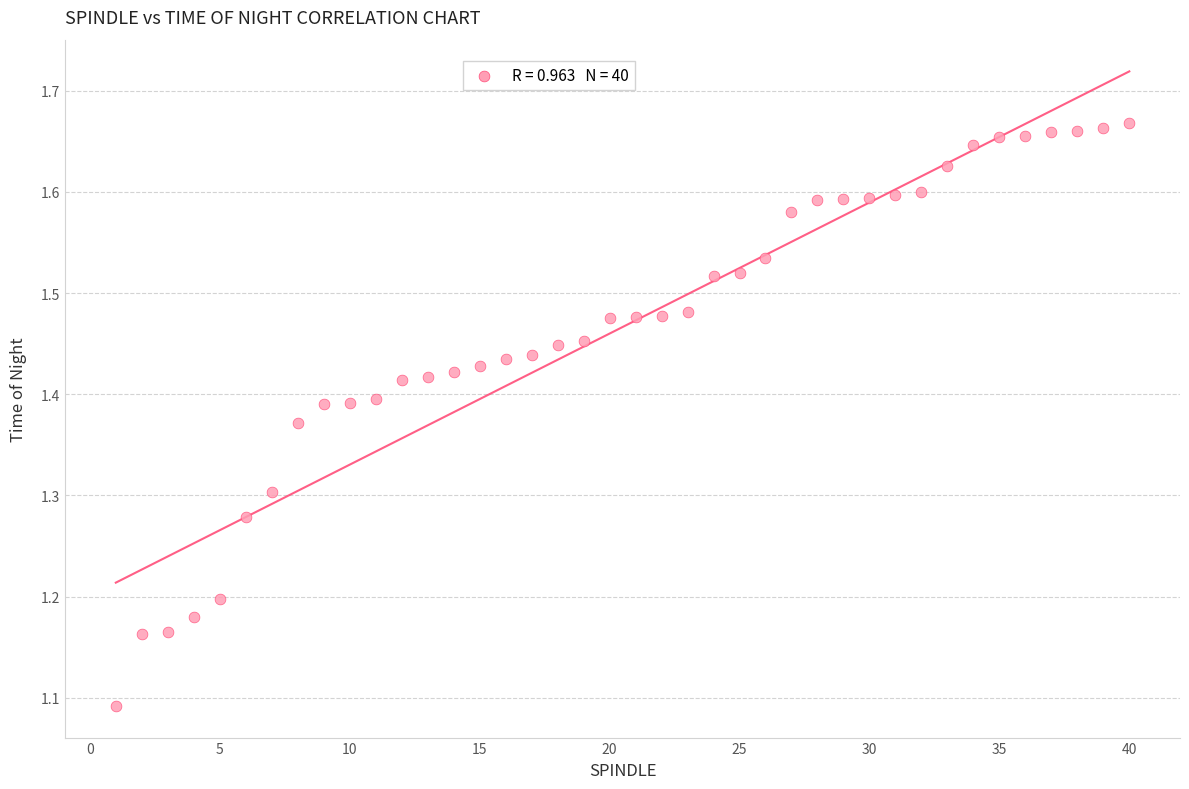

What is the range of X values (max minus min)?

39.0